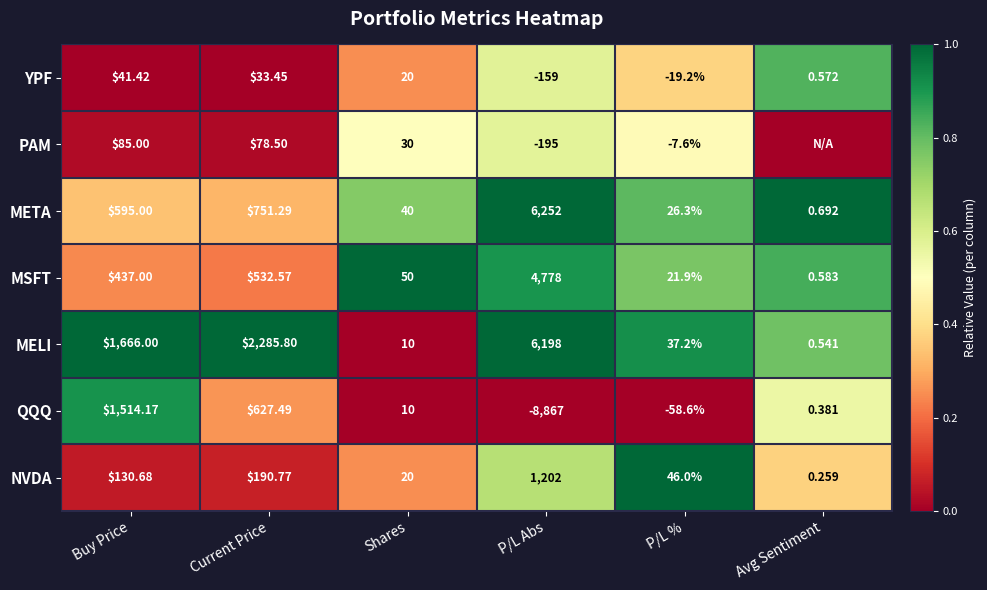

List the labels in order of META value, smallest first.

Avg Sentiment, P/L %, Shares, Buy Price, Current Price, P/L Abs